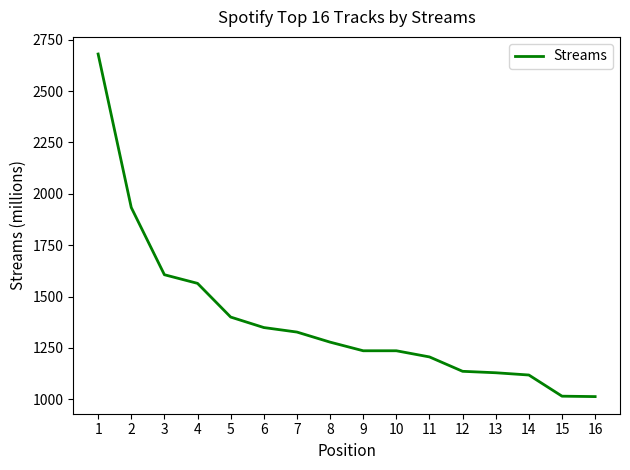

What is the maximum value shown in the chart?

2680